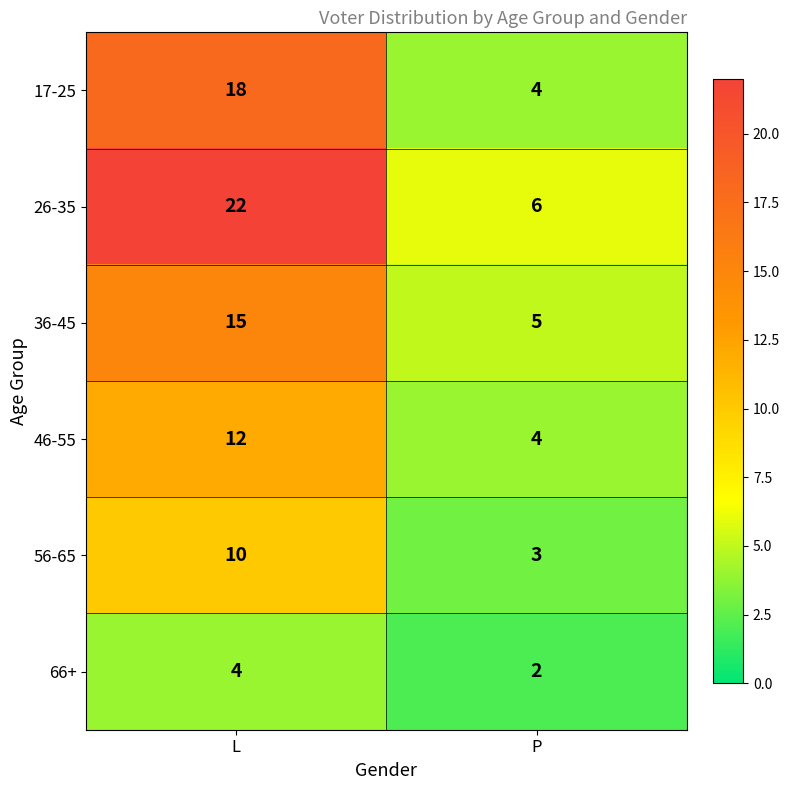

What is the minimum value for 17-25?

4